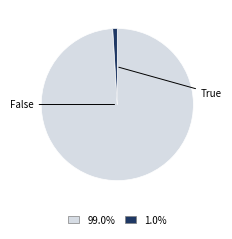

Is there a majority slice in this chart?

Yes